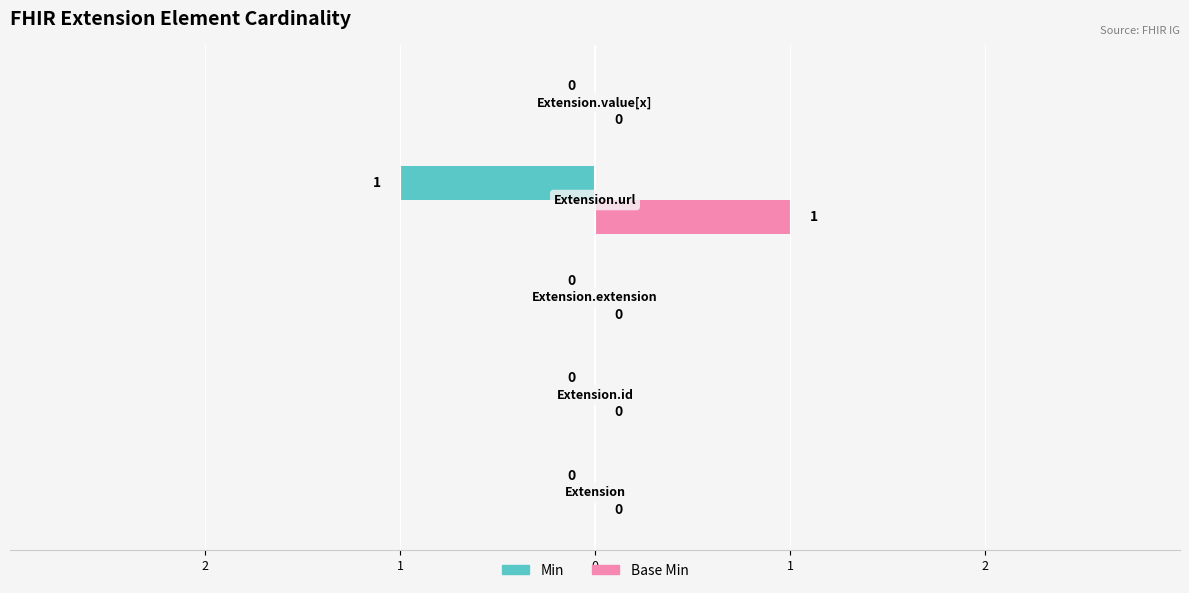

What are all the series names shown in the legend?

Min, Base Min